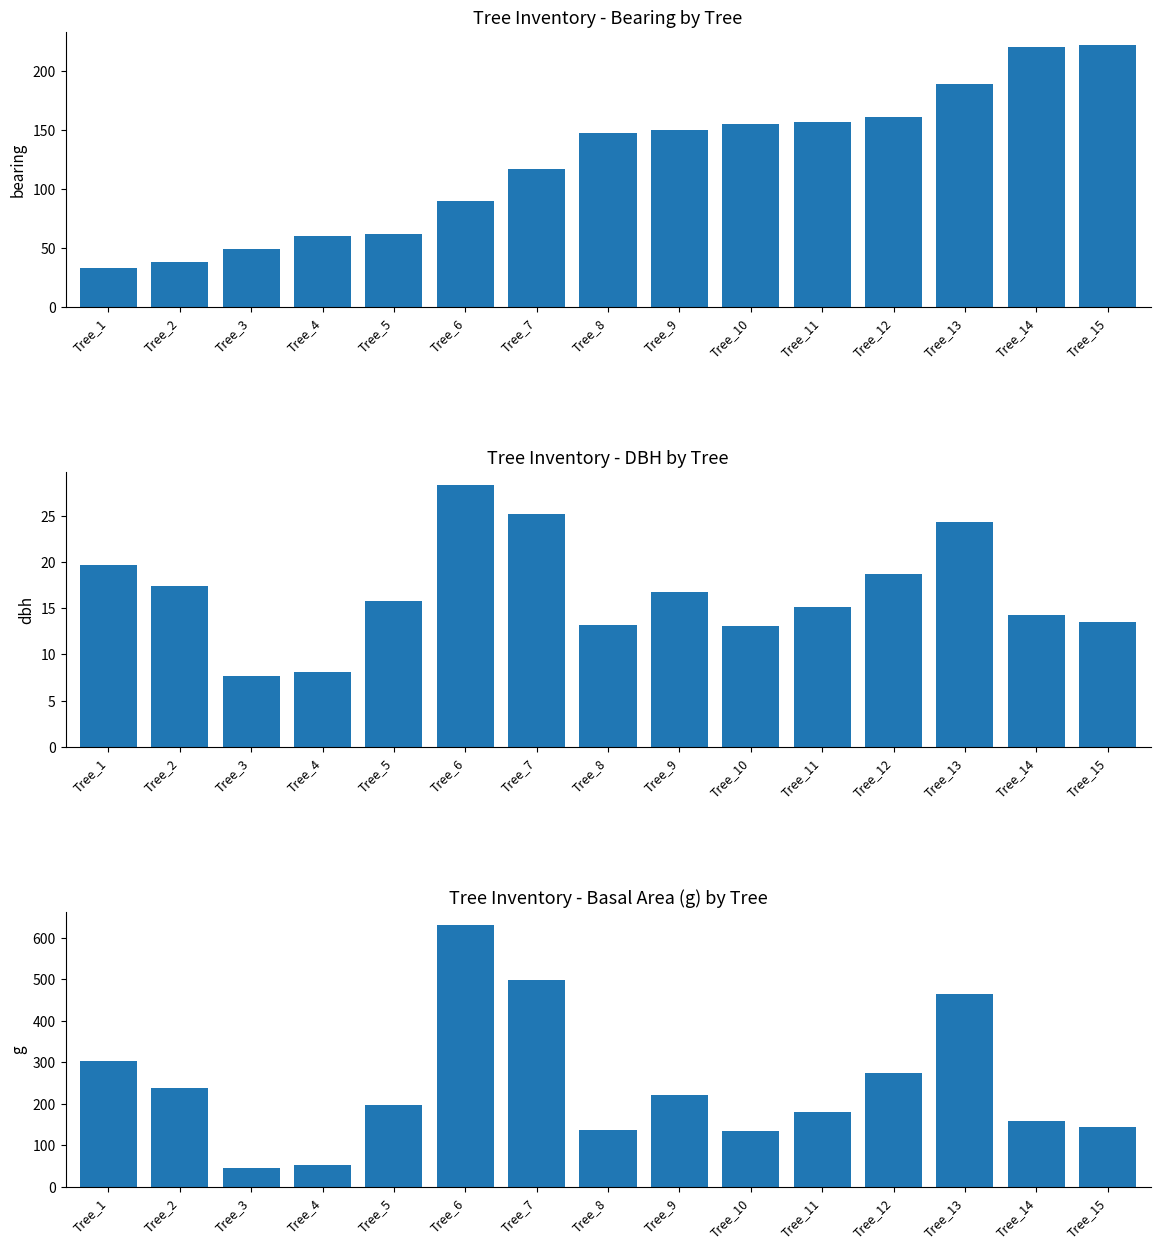

What is the maximum value shown in the chart?

631.2